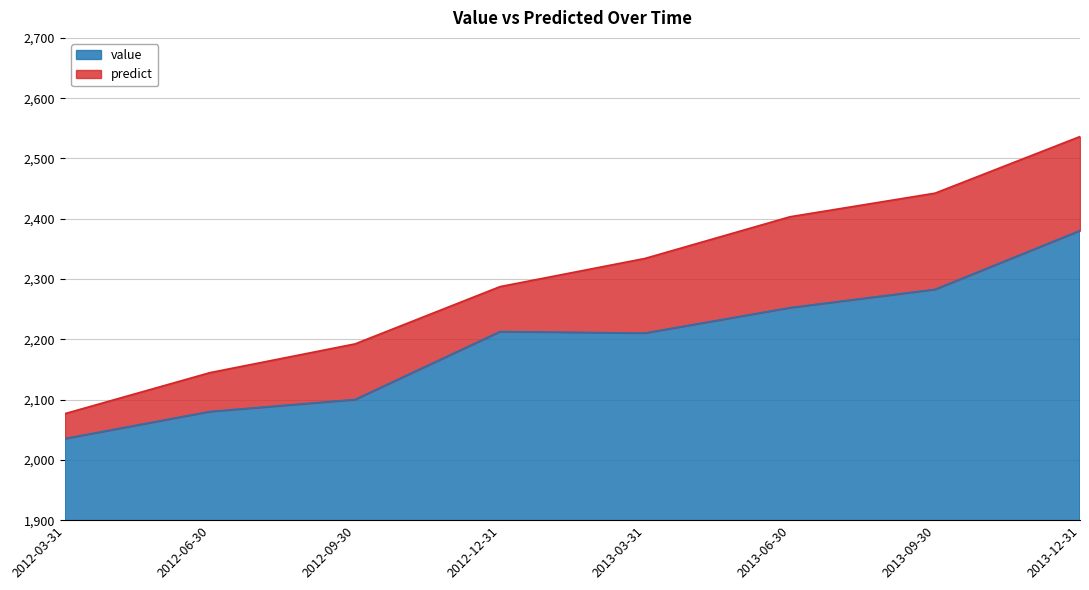

The predict series shows 2442.4 at 2013-09-30. True or false?

True